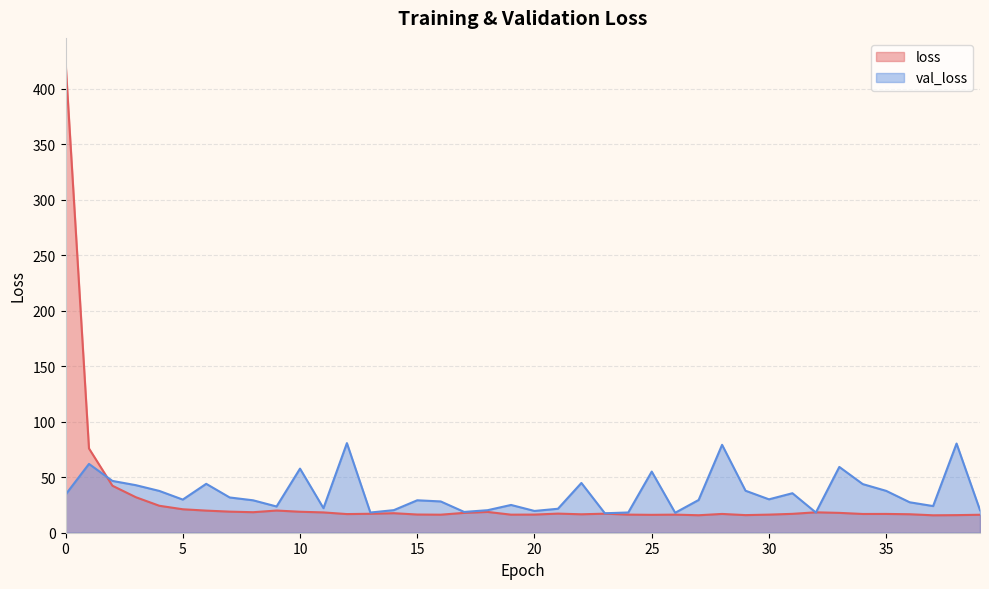

After their last crossing, which series has the higher values: val_loss or loss?

val_loss